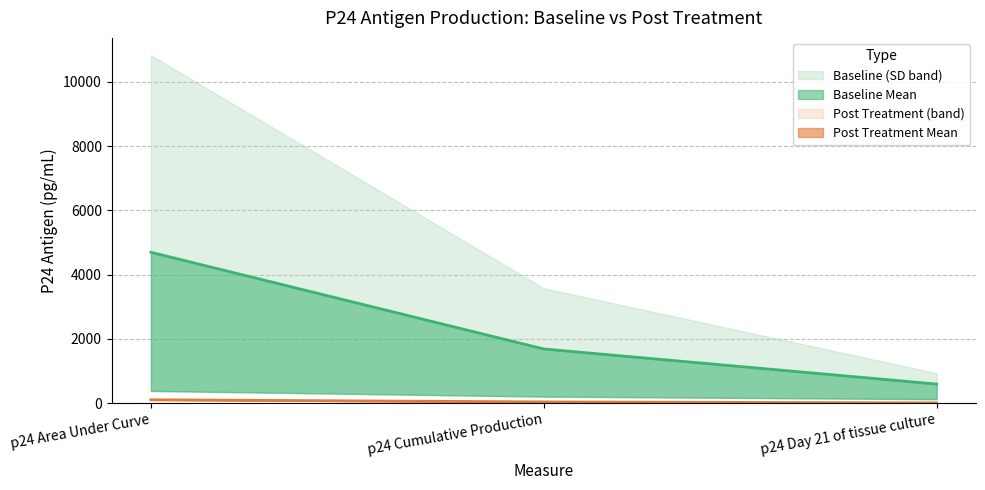

How many values in the Post Treatment Mean line series are below 39?

1